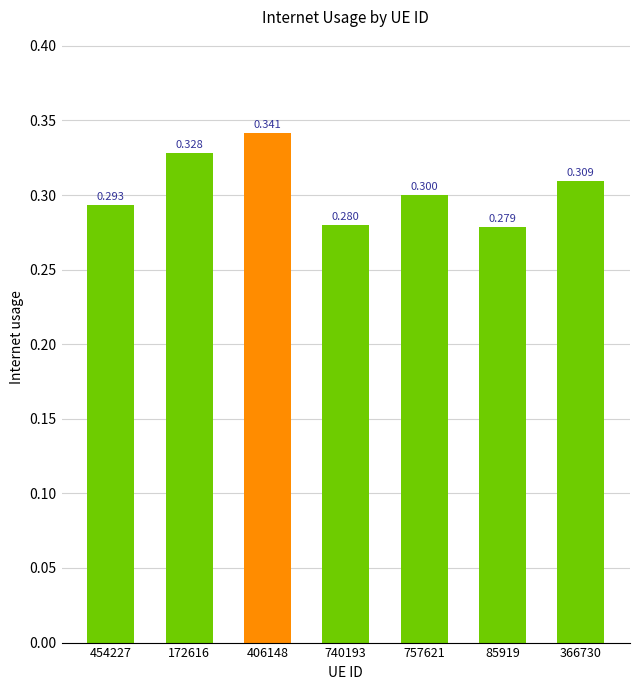

What is the label of the 5th bar from the left?

757621